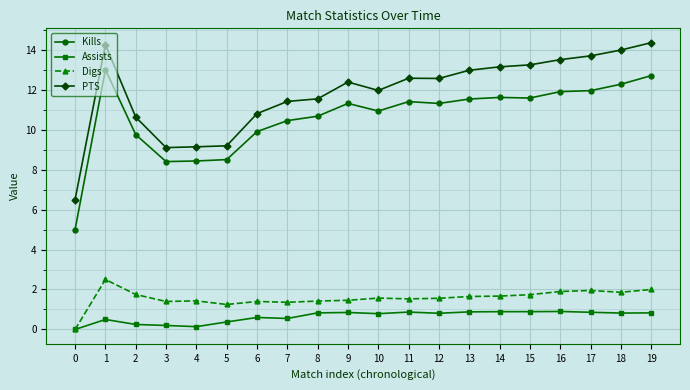

The value of PTS at 14 is 19.6. True or false?

False